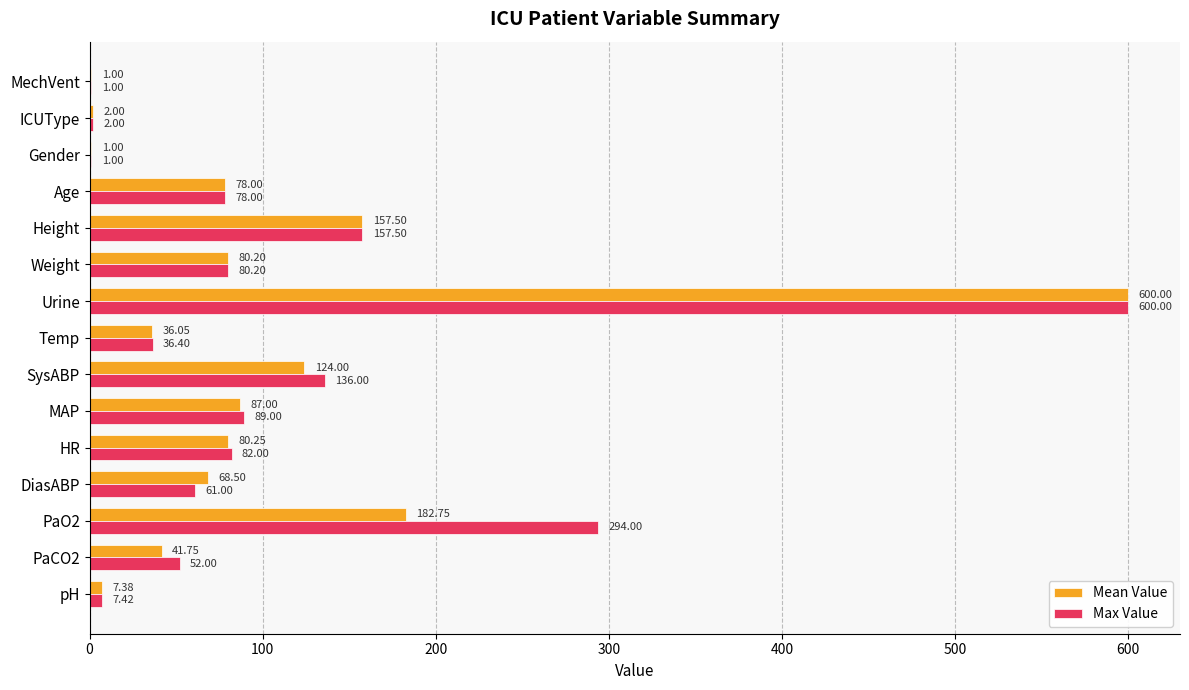

What are all the series names shown in the legend?

Mean Value, Max Value